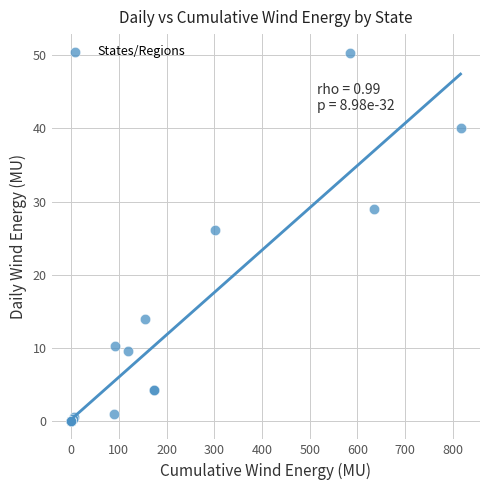

What Y value in the scatter plot is closest to 25?

26.1